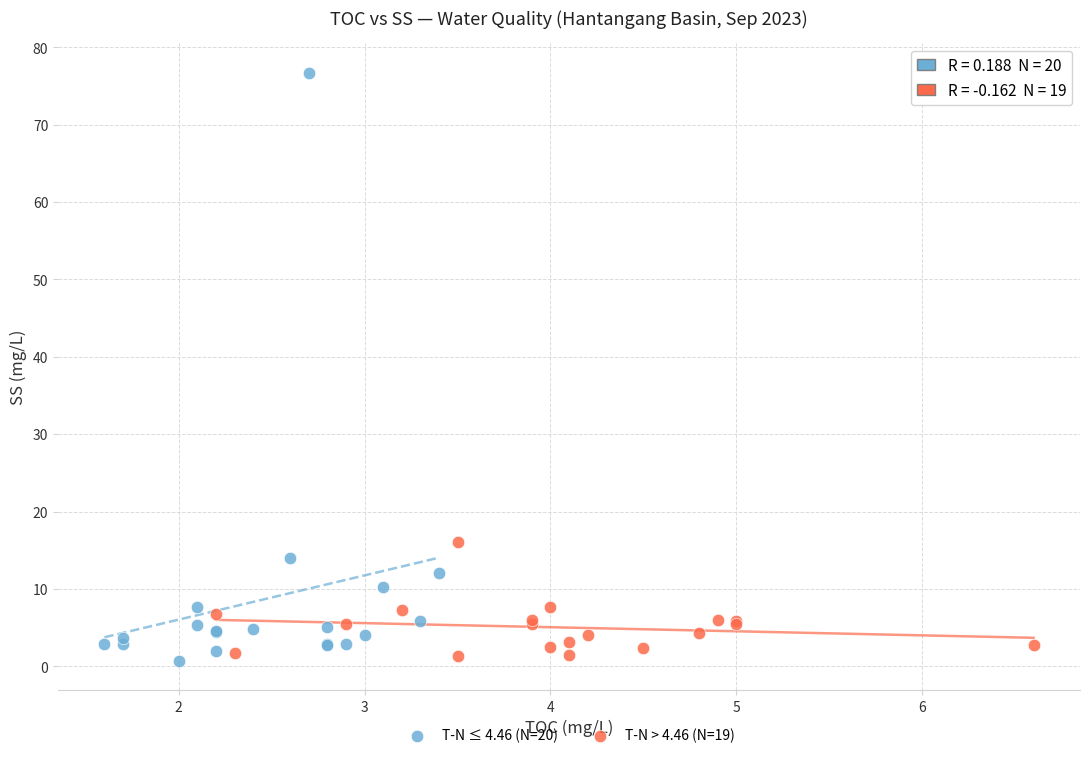

Which series reaches the maximum Y coordinate?

T-N ≤ 4.46 (N=20)